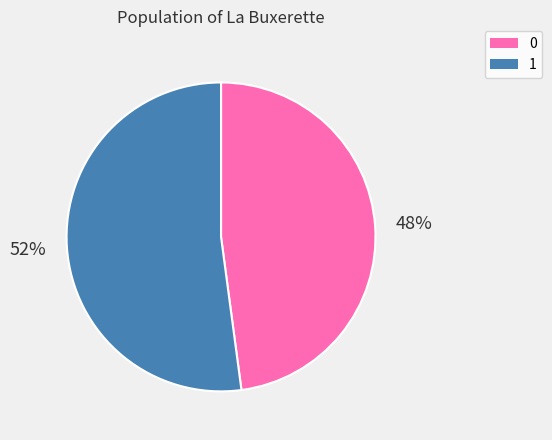

What is the majority slice?

1